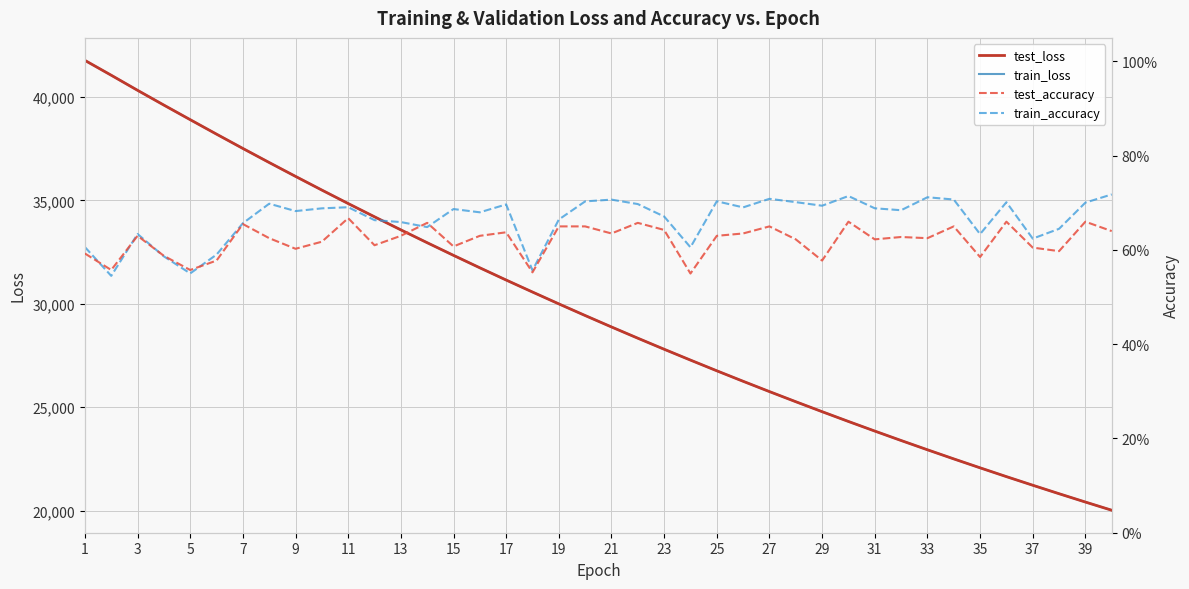

What is the highest value of the test_loss series?

41773.3